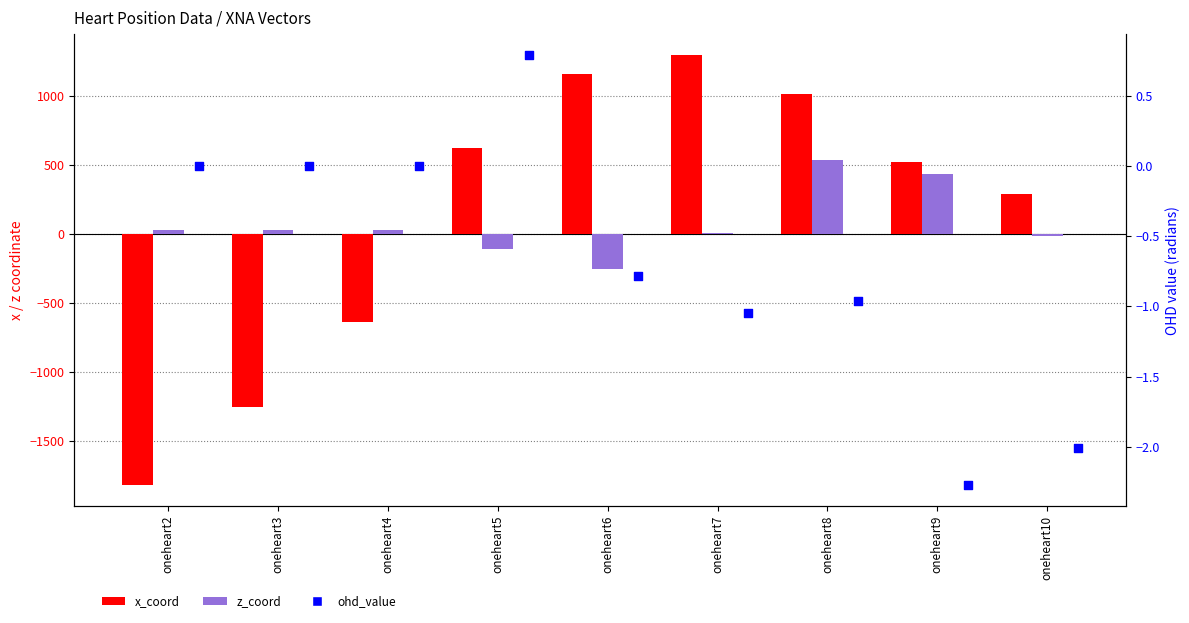

What are all the series names shown in the legend?

x_coord, z_coord, ohd_value